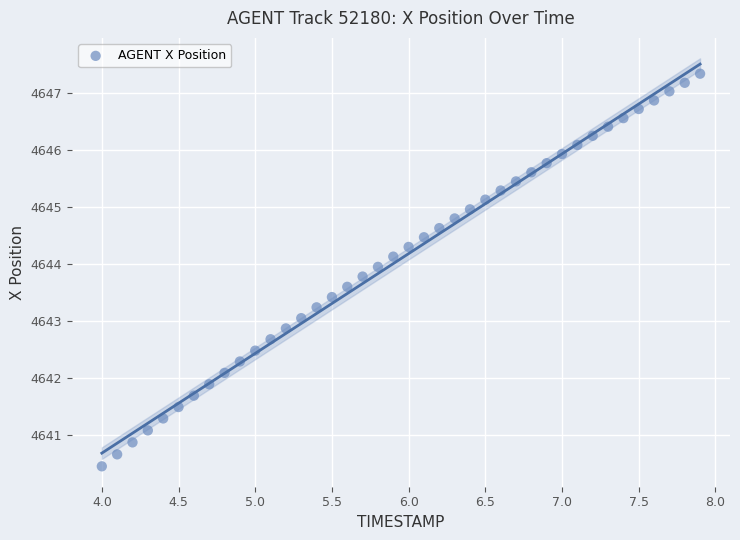

What is the range of X values (max minus min)?

3.9